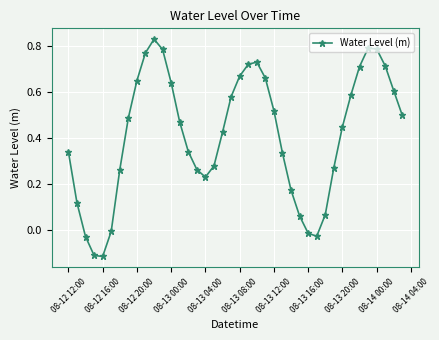

What is the sum of all values?

16.5